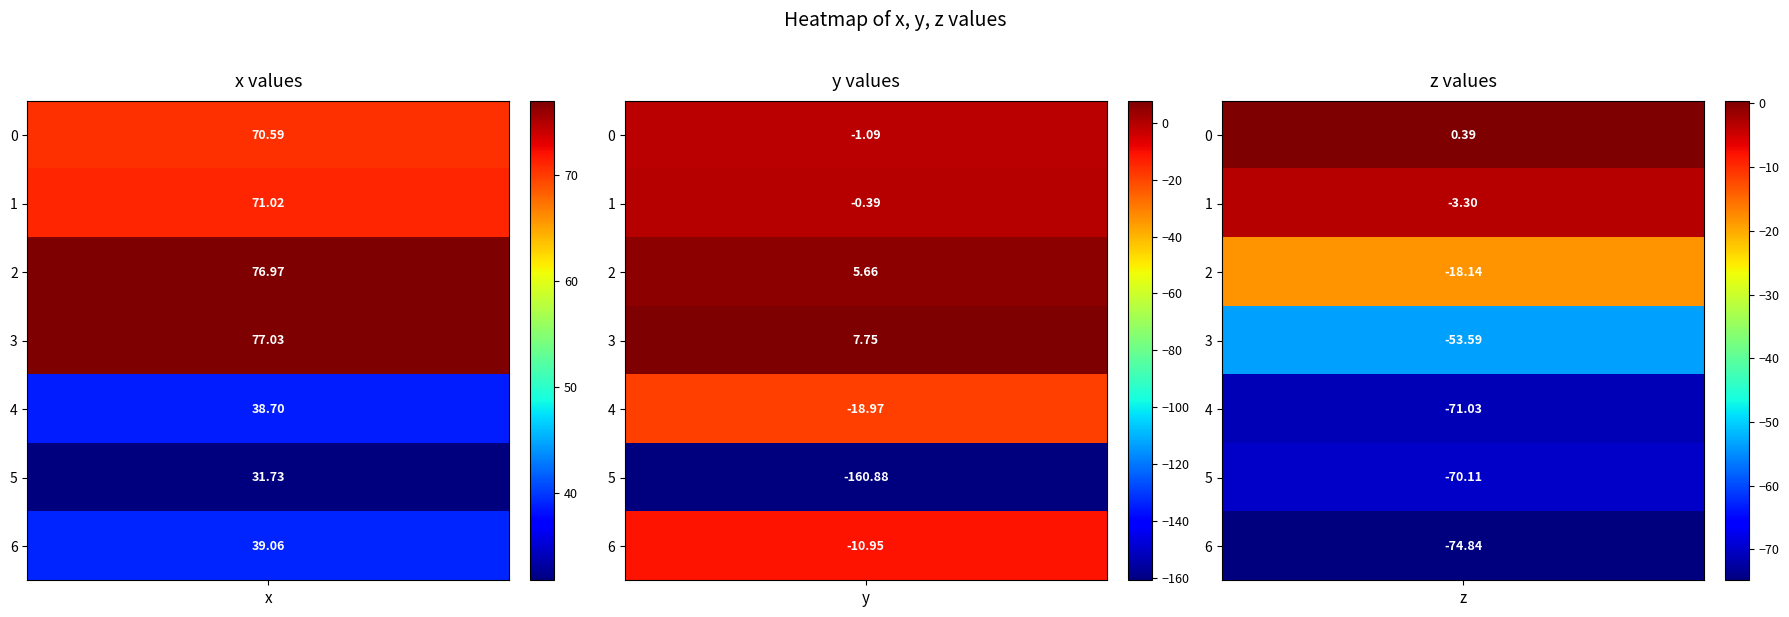

The value of z at 0 is 0.4. True or false?

True